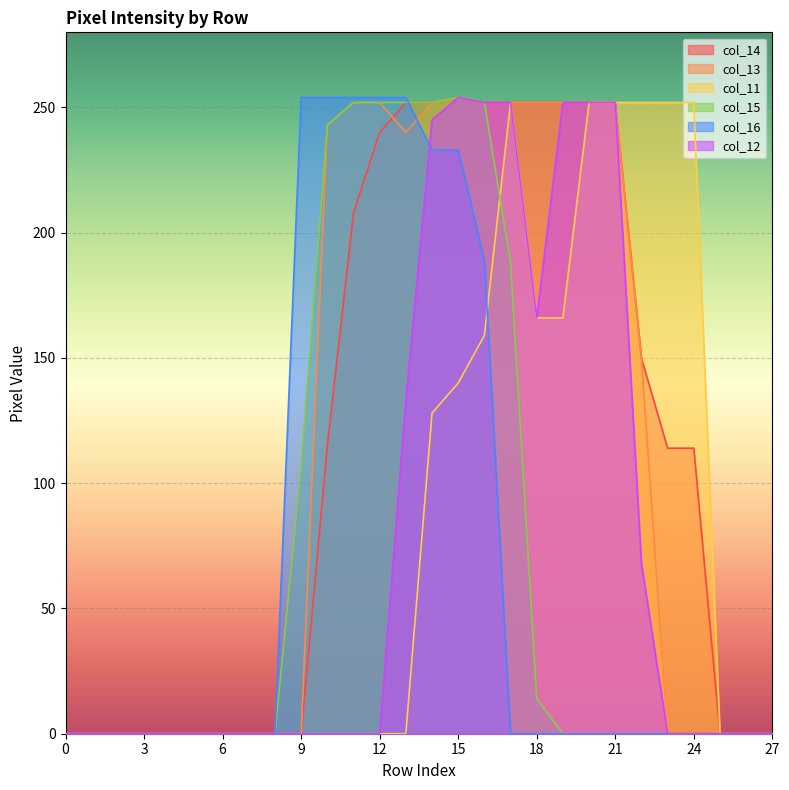

At which category is the sum across all series the highest?

15